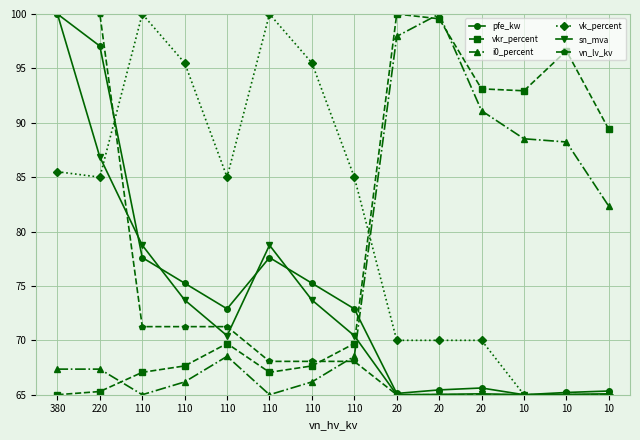

How many lines are shown in the chart?

6